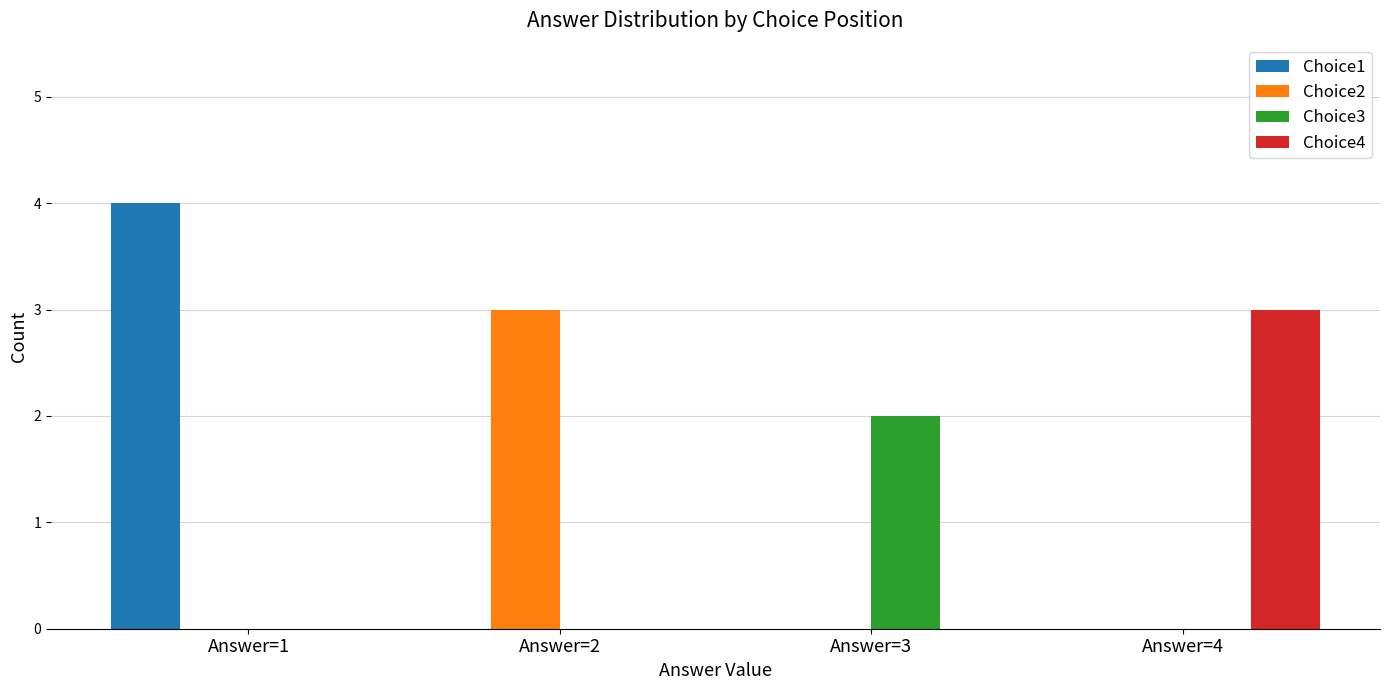

The Choice4 series shows 3 at Answer=4. True or false?

True